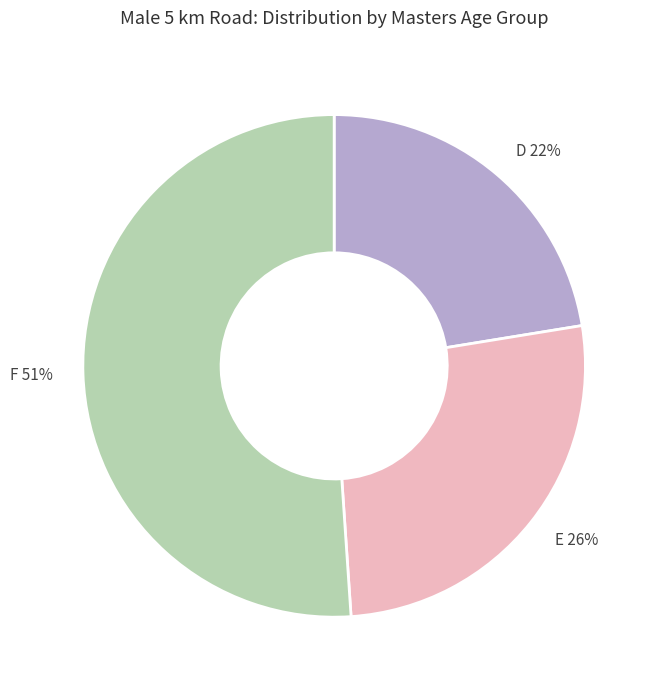

Is the sum of D and E greater than half?

No